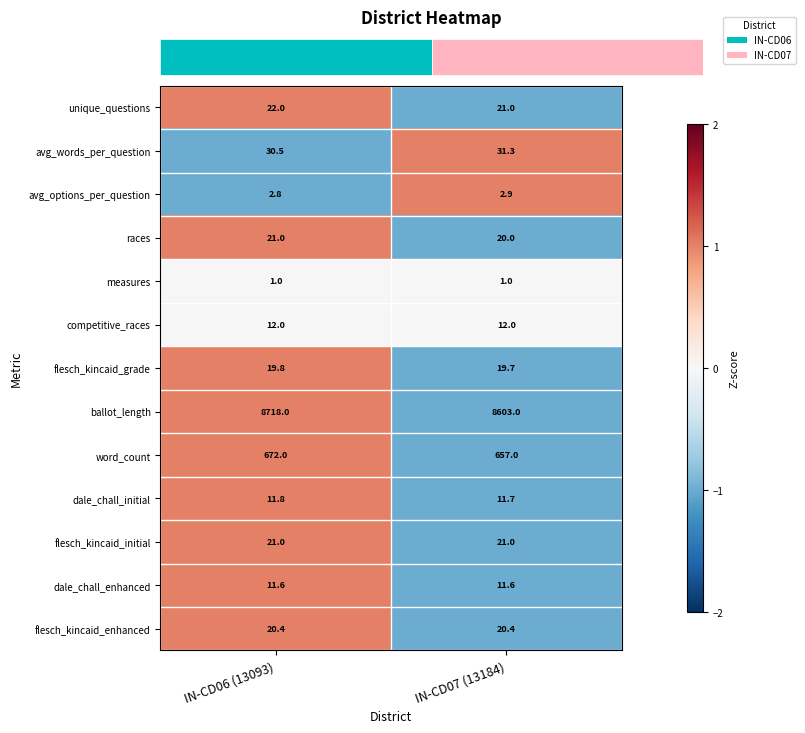

What is the sum of the dale_chall_enhanced values at IN-CD06 (13093) and IN-CD07 (13184)?

23.2